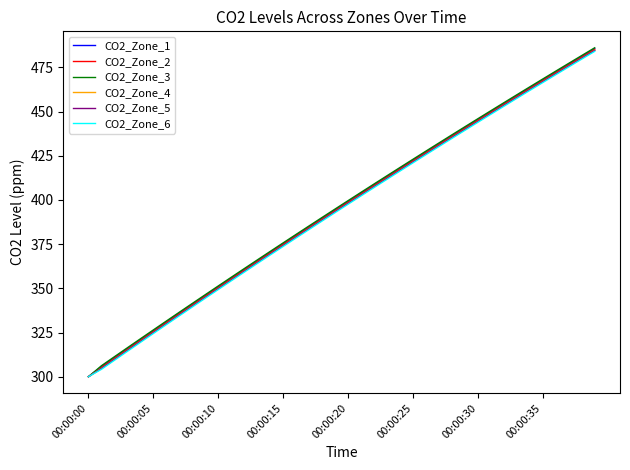

What is the smallest value displayed?

300.0